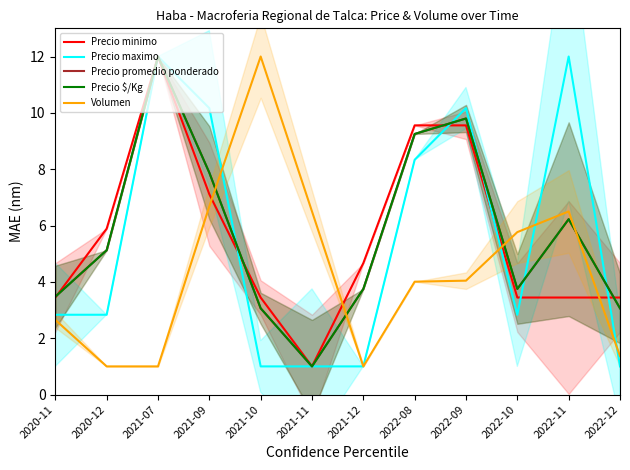

Reading right to left, list all the values displayed in this chart.

Precio minimo: 3.4	3.4	3.4	9.6	9.6	4.7	1.0	3.4	7.1	12.0	5.9	3.4
Precio maximo: 1.0	12.0	2.8	10.2	8.3	1.0	1.0	1.0	10.2	12.0	2.8	2.8
Precio promedio ponderado: 3.1	6.2	3.8	9.8	9.2	3.8	1.0	3.1	7.9	12.0	5.1	3.5
Precio $/Kg: 3.1	6.2	3.8	9.8	9.2	3.8	1.0	3.1	7.9	12.0	5.1	3.5
Volumen: 1.4	6.5	5.8	4.0	4.0	1.0	6.5	12.0	6.7	1.0	1.0	2.6